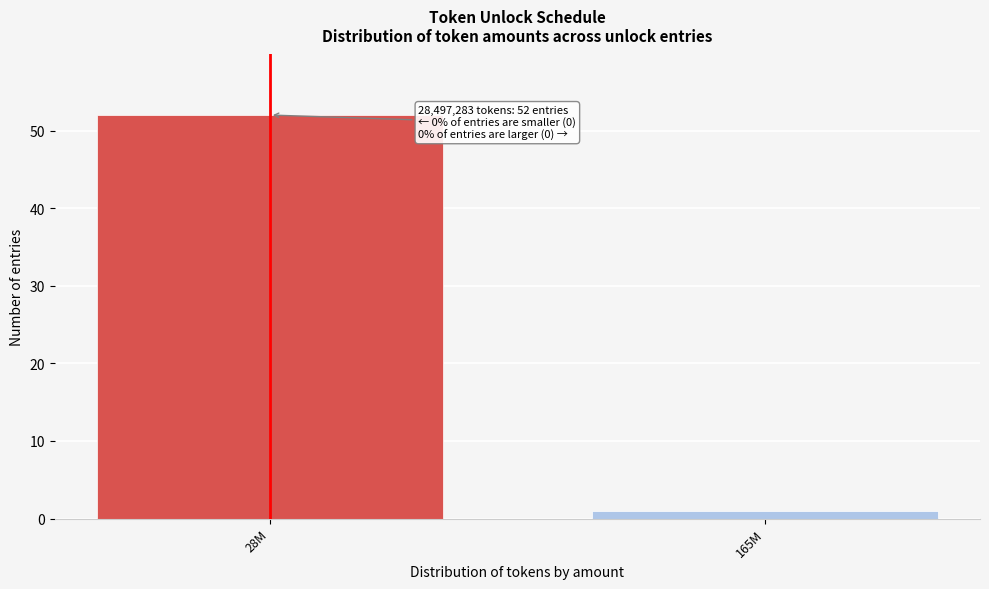

Reading left to right, transcribe all the data shown in this chart.

52	1